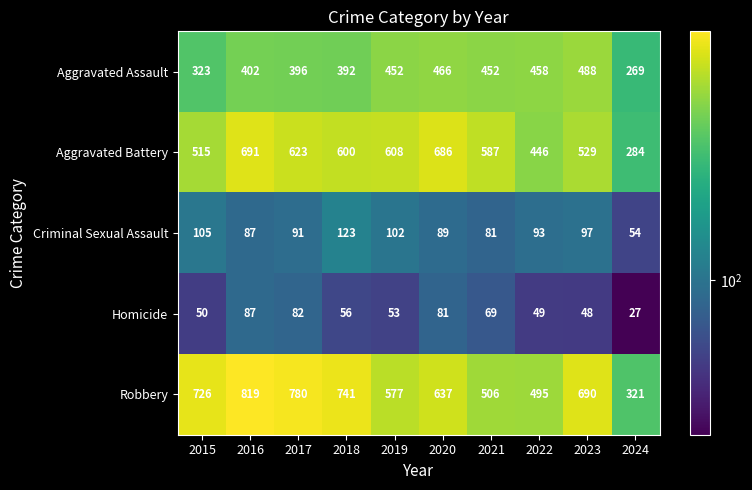

What is the total value across all series at 2016?

2086